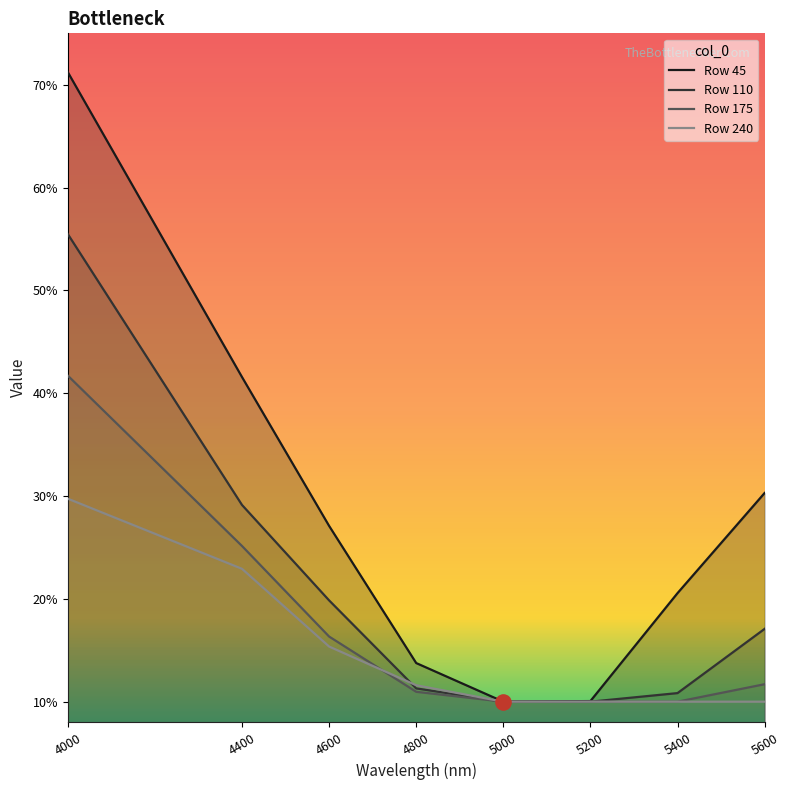

Which series contains the highest Y value?

45